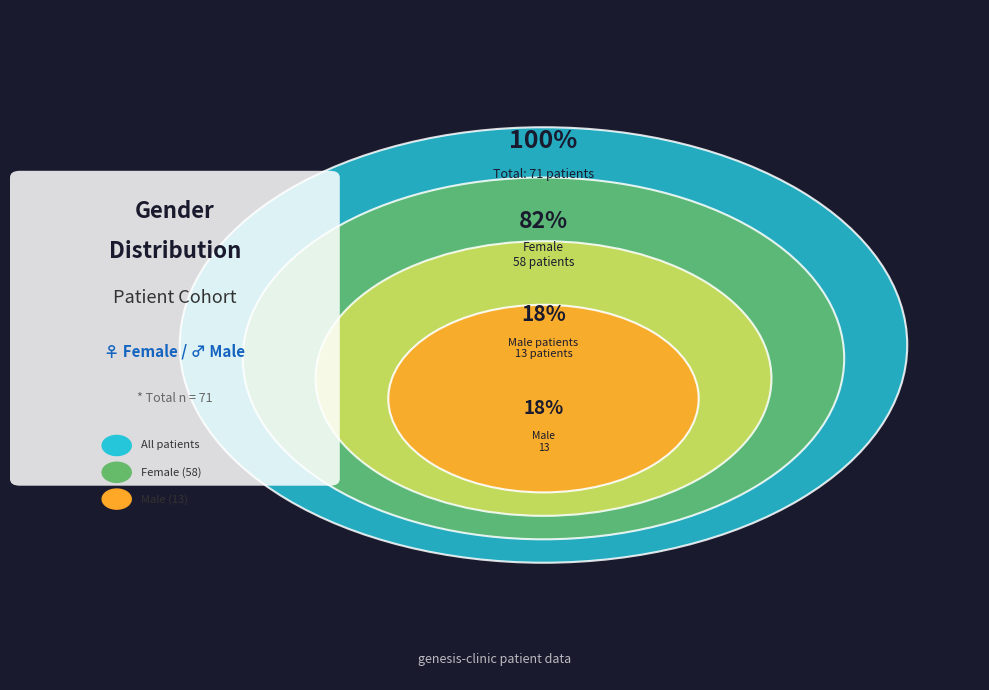

To the nearest percent, what portion does female represent?

82%